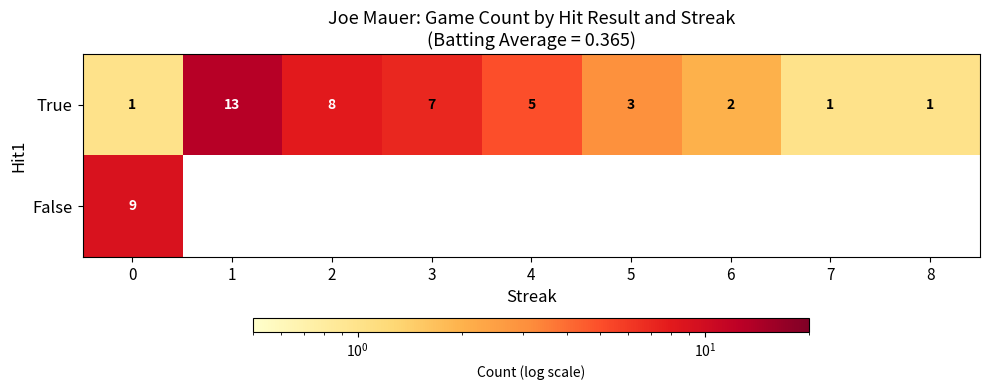

True or false: True has a value of 3 at 3.

False